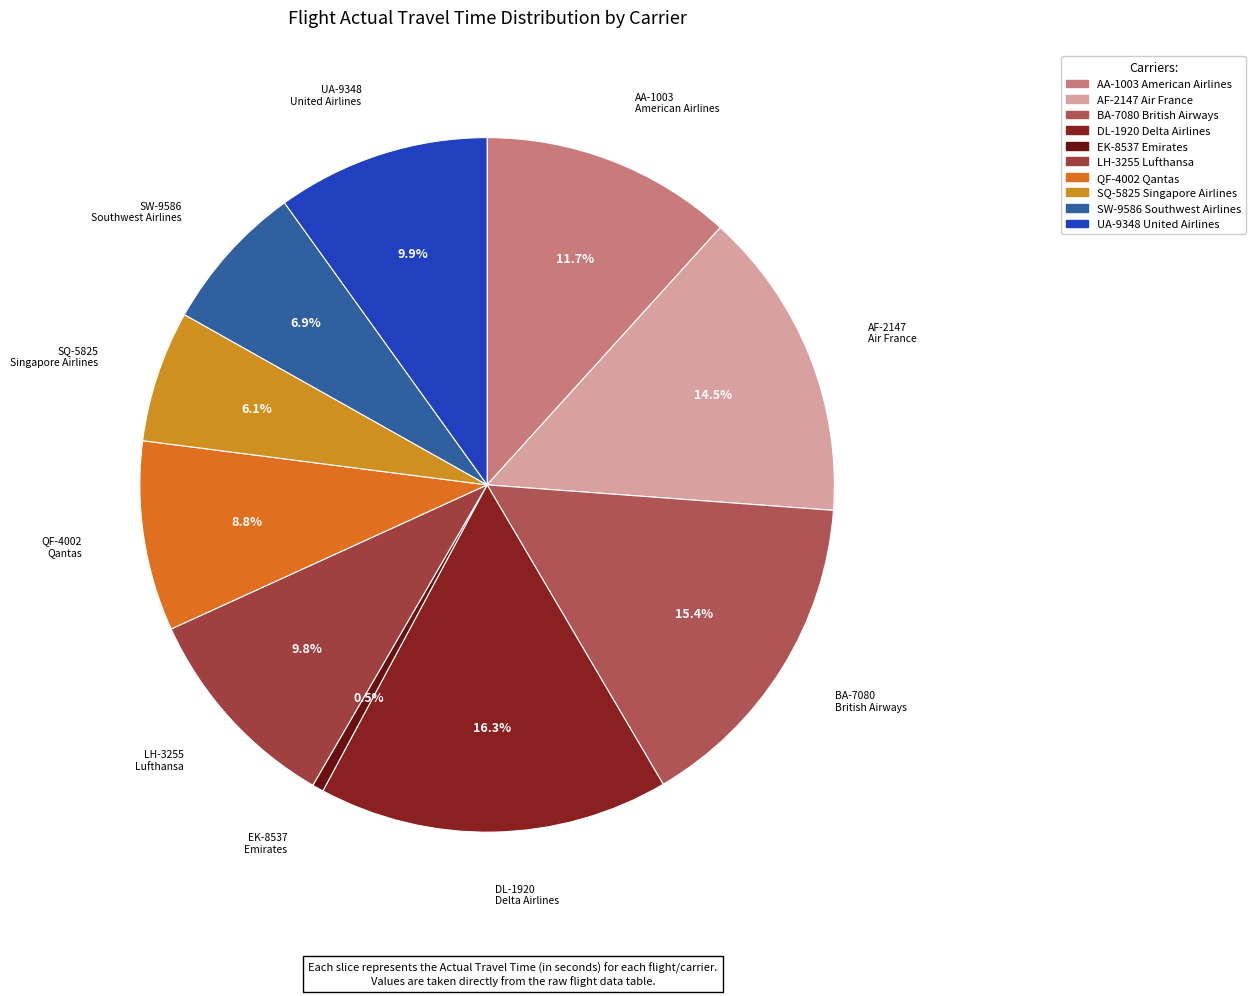

What percentage do SW-9586 Southwest Airlines and DL-1920 Delta Airlines together represent?

23.2%